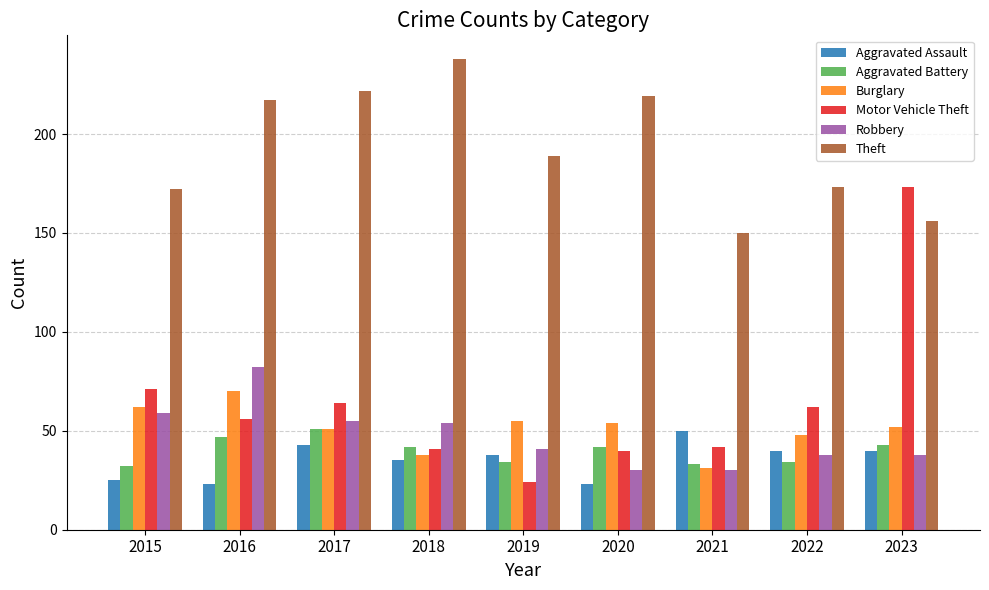

What is the total value across all series at 2017?

486